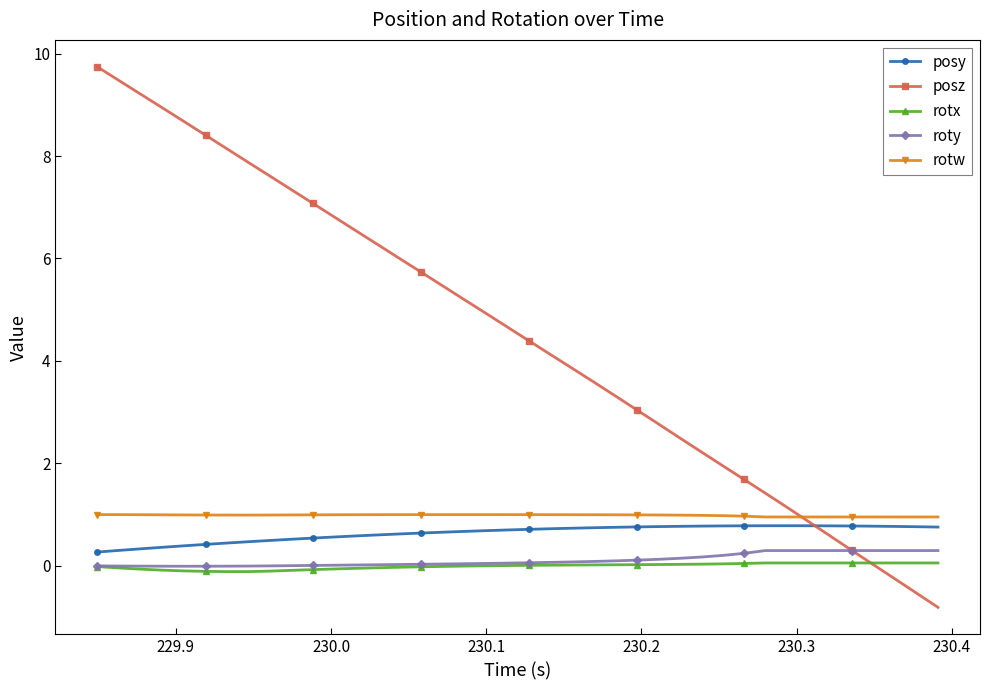

What is the maximum value shown in the chart?

9.7